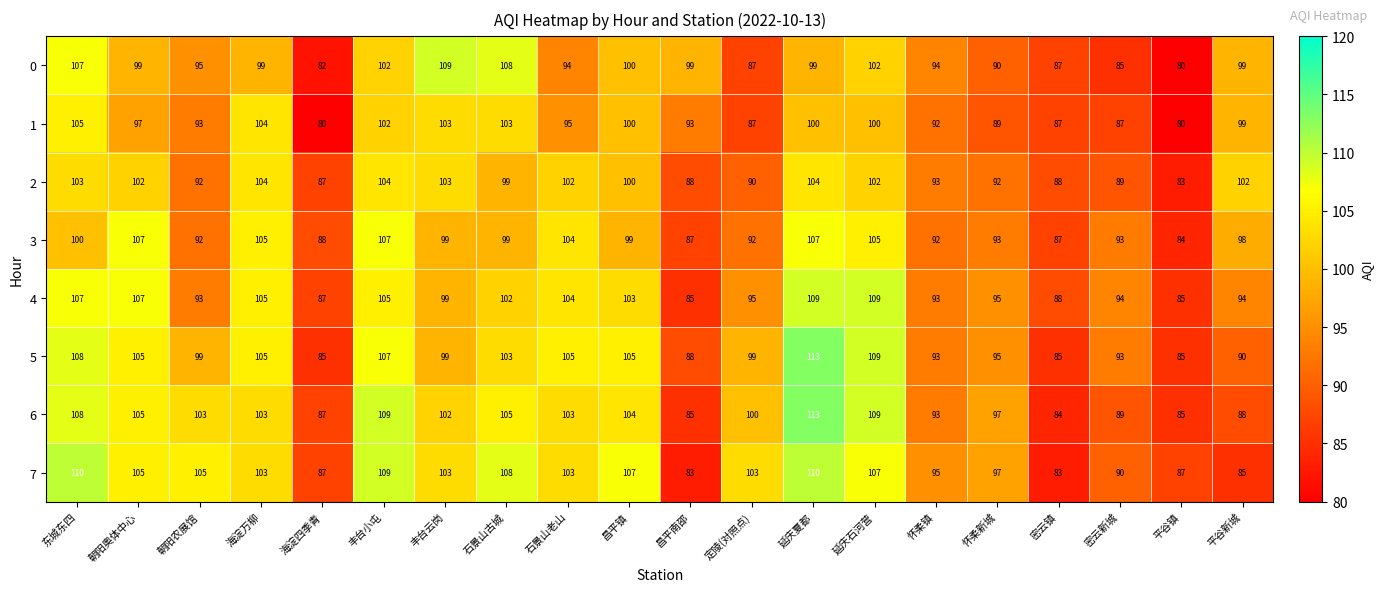

Which category has the highest value across all series?

延庆夏都